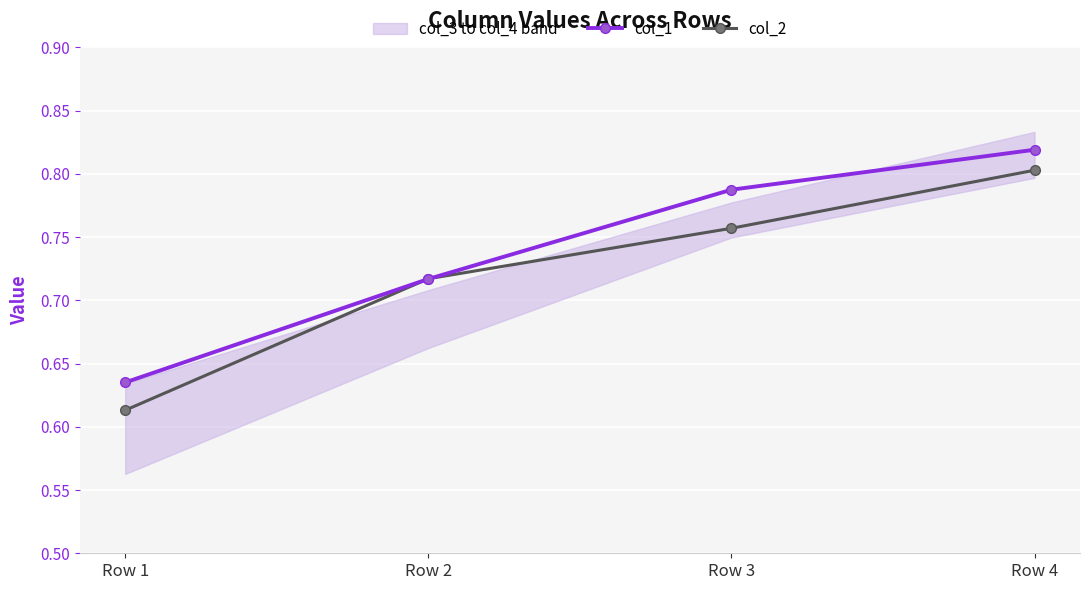

What is the maximum value shown in the chart?

0.8